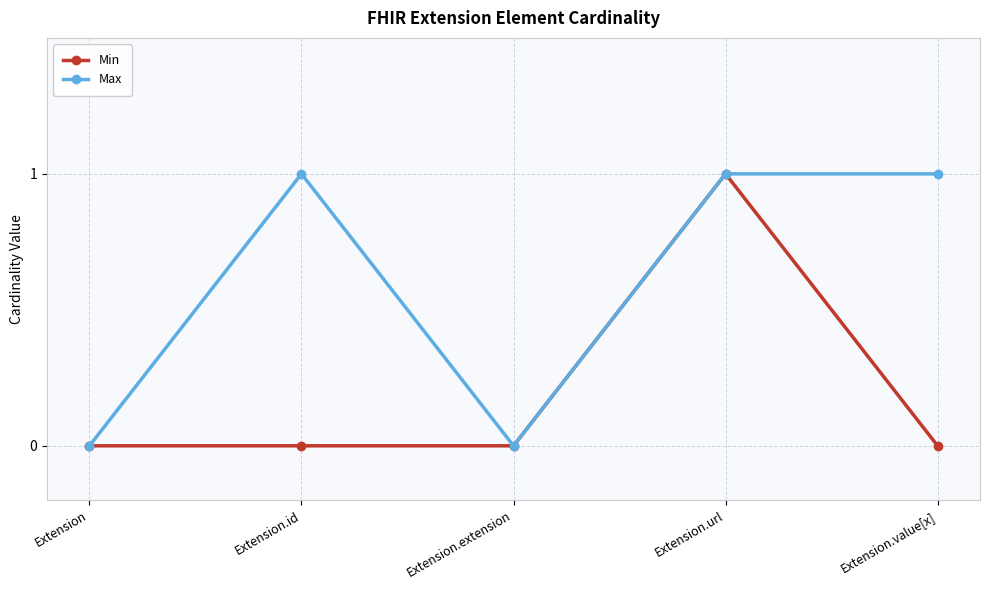

How many lines are shown in the chart?

2